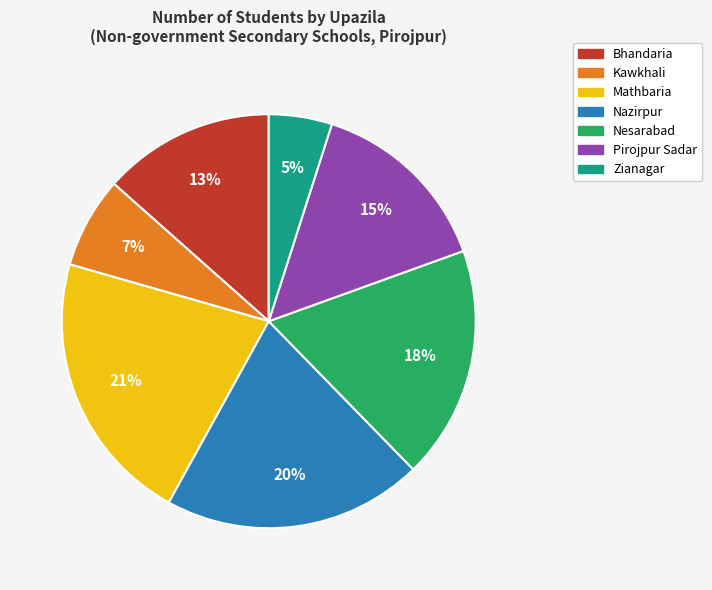

Which slice is the smallest?

Zianagar